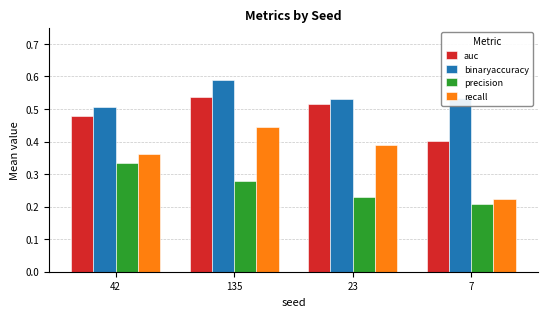

What are all the series names shown in the legend?

auc, binaryaccuracy, precision, recall